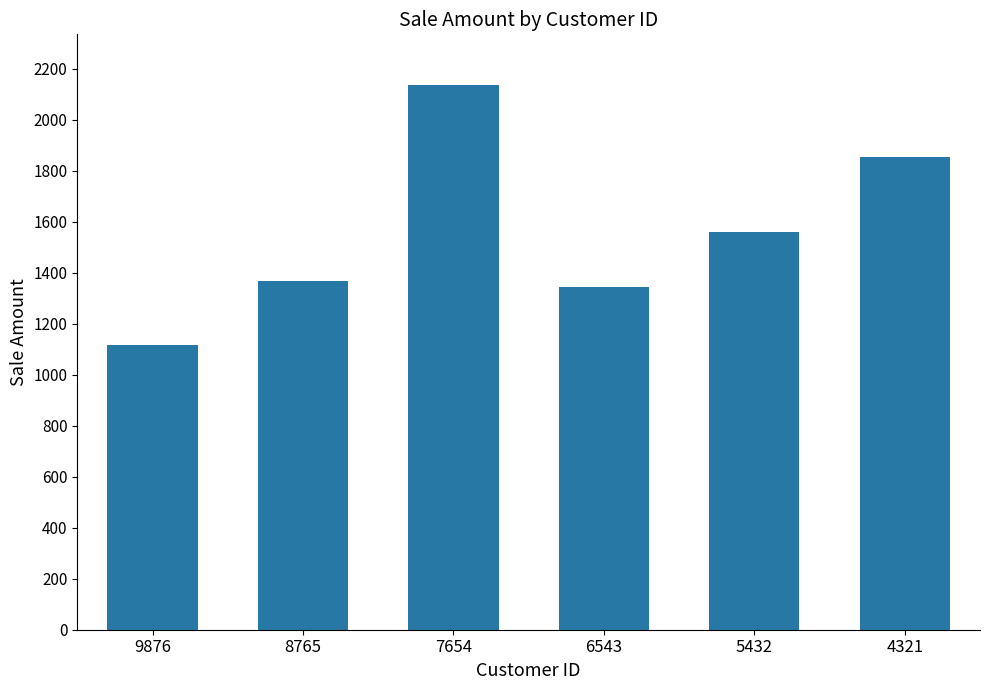

Are the bars grouped side by side (vs. stacked)?

No